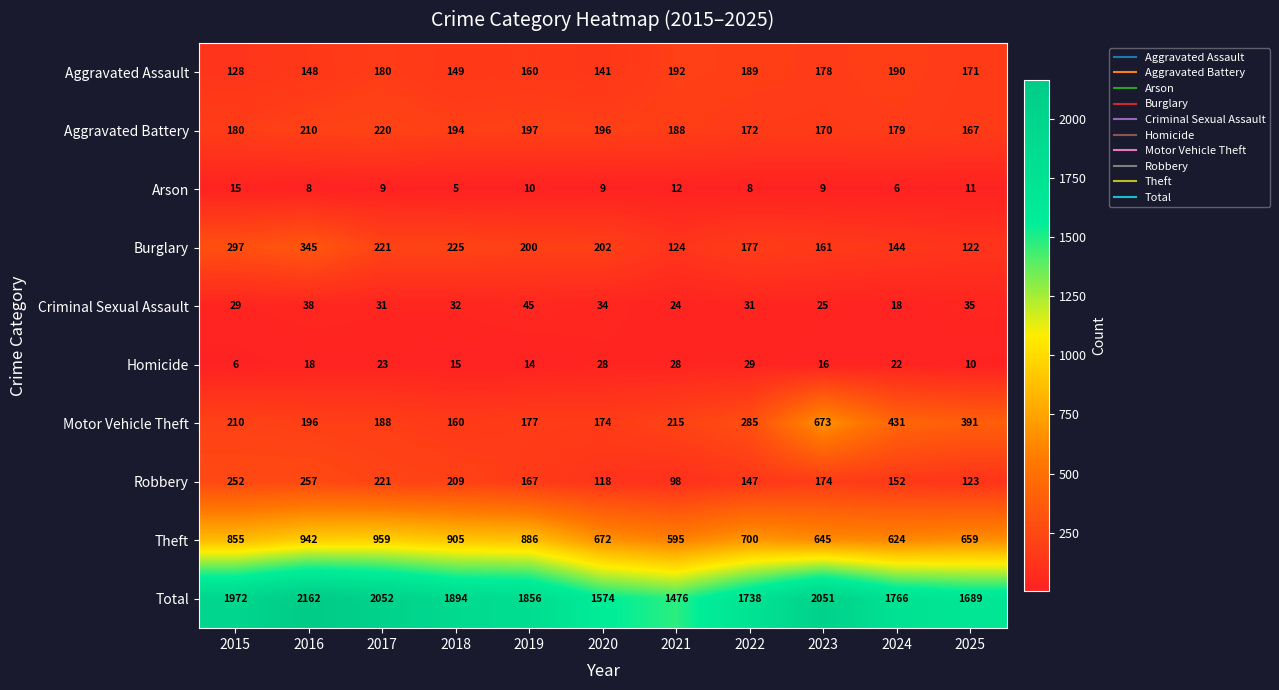

What is the difference between the highest and lowest values at 2025?

1679